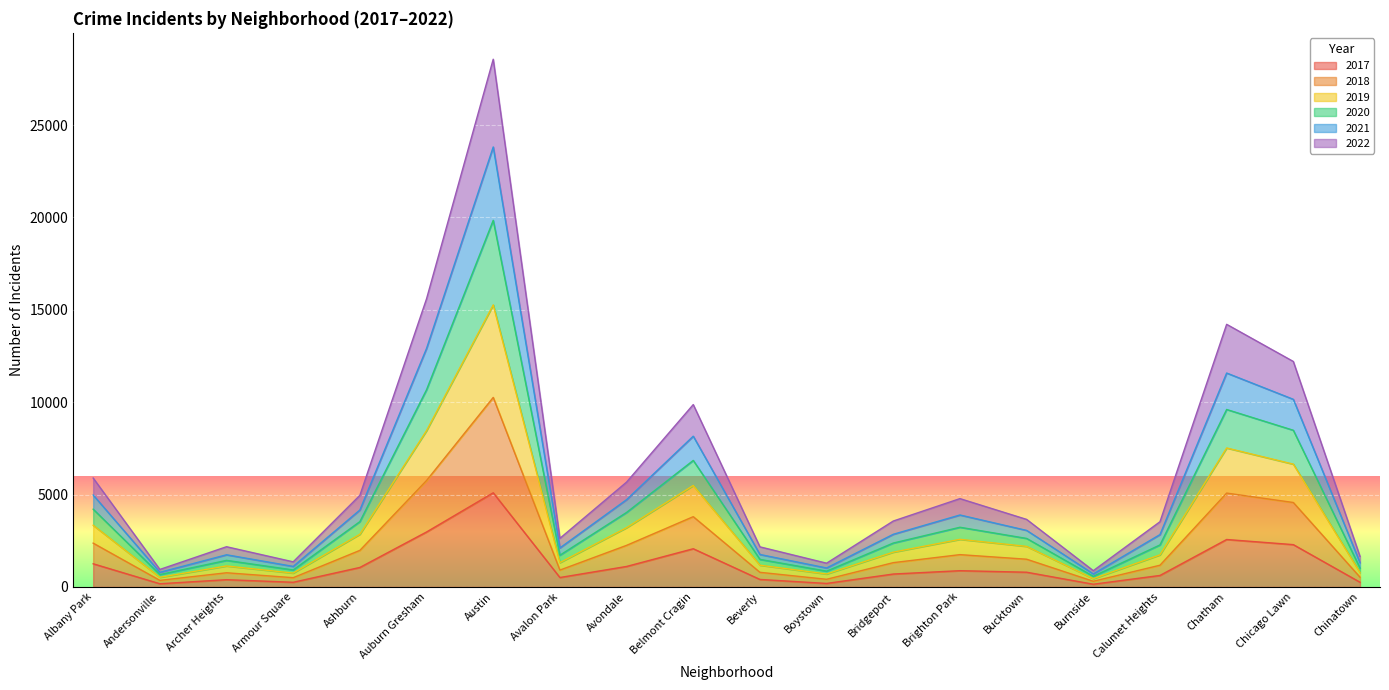

At which label does 2017 reach its peak?

Austin